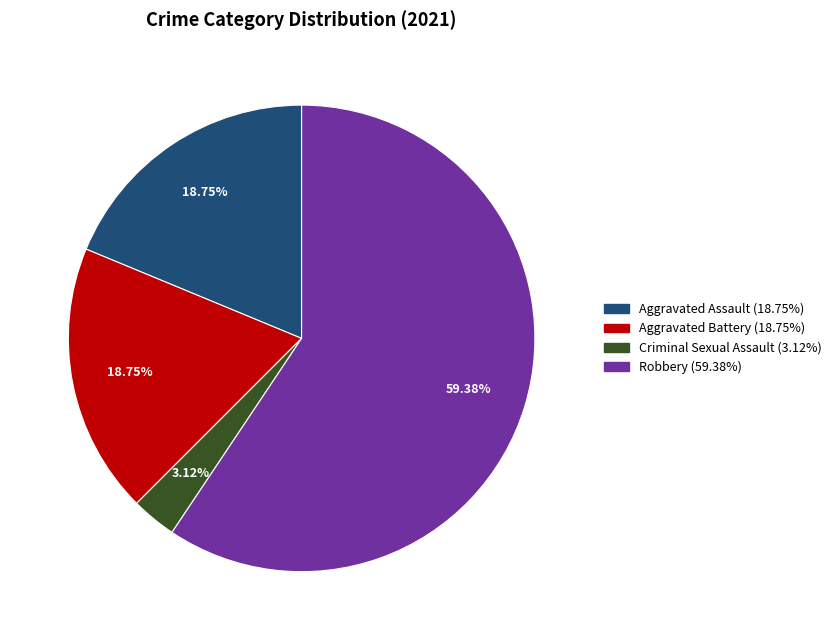

Which category accounts for the majority?

Robbery